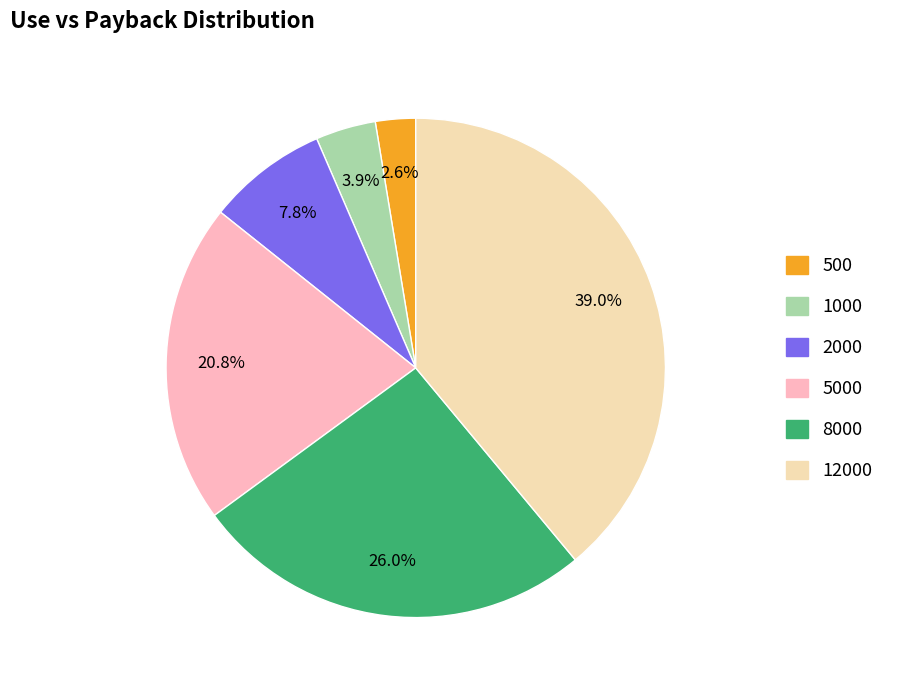

Rank the categories by value from lowest to highest.

500, 1000, 2000, 5000, 8000, 12000